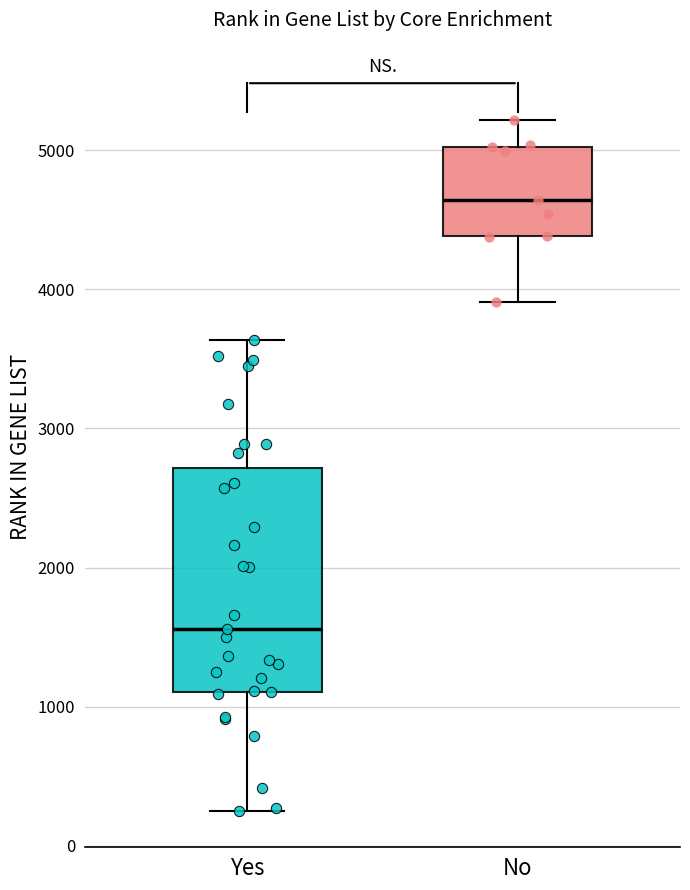

Reading left to right, read every box against the y-axis: the position of its median line, the range the box covers, and the ends of its whiskers. The values are not printed on the chart, so give them approximately, as read against the axis.

Yes: median 1600, box 1100 to 2700, whiskers 300 to 3600
No: median 4600, box 4400 to 5000, whiskers 3900 to 5200